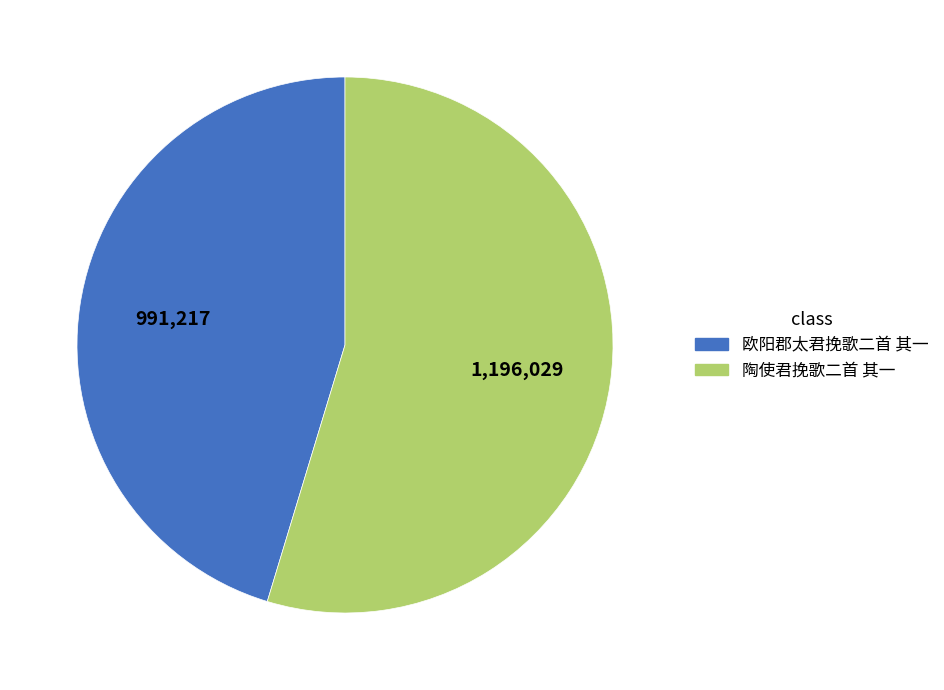

Which has a higher value, 陶使君挽歌二首 其一 or 欧阳郡太君挽歌二首 其一?

陶使君挽歌二首 其一